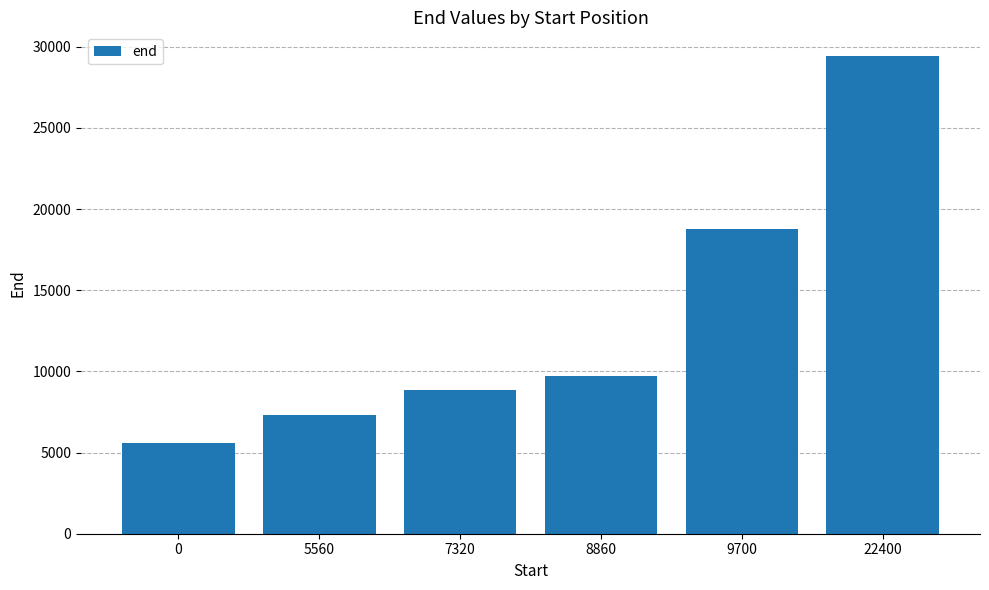

At which category does the chart reach its peak across all series?

22400